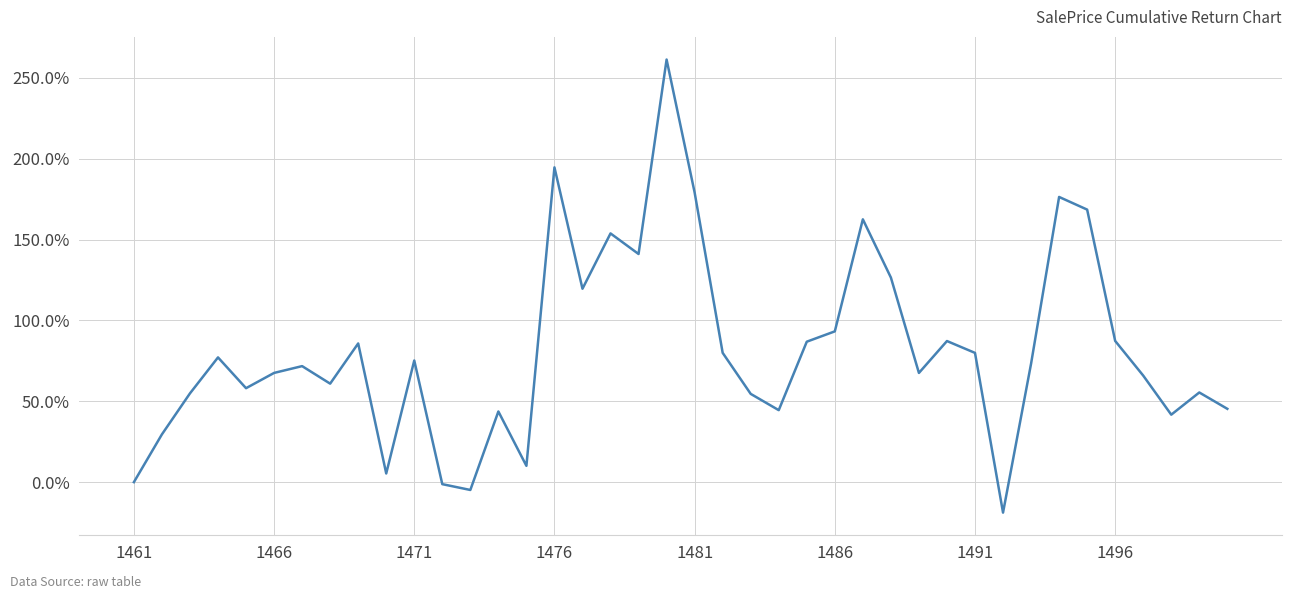

How many lines are shown in the chart?

1